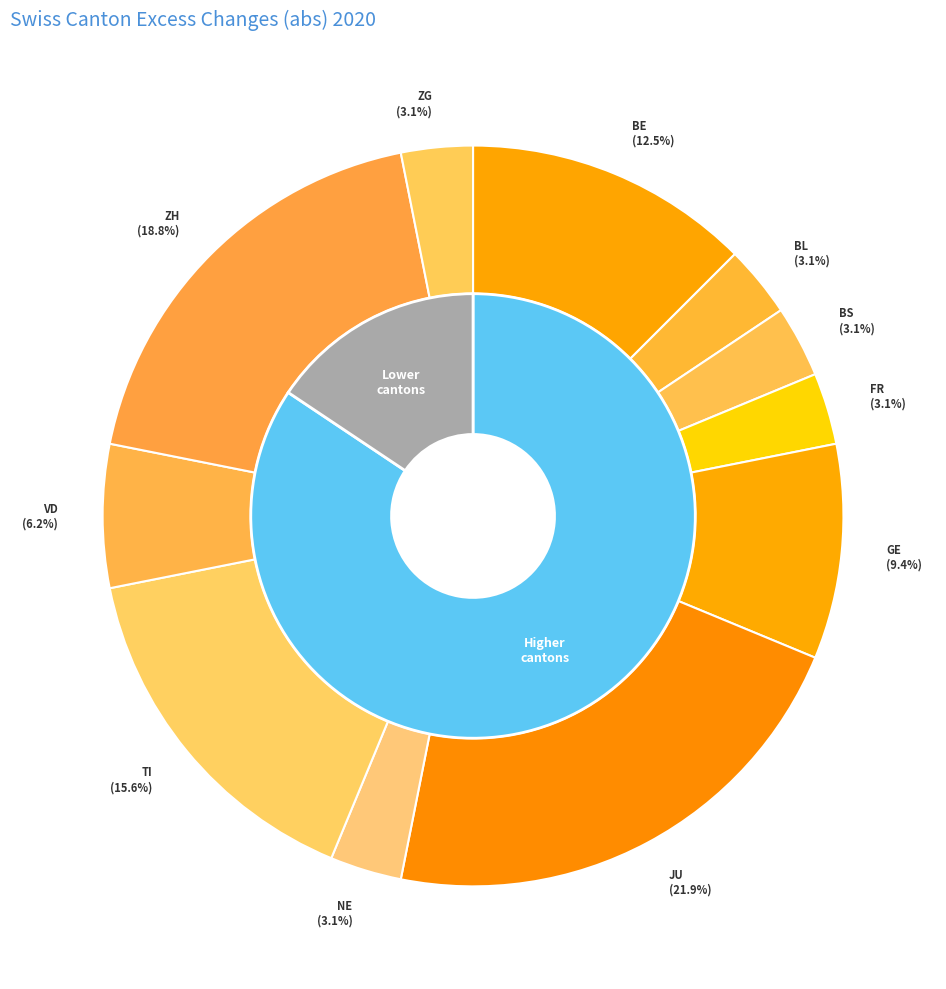

The FR slice represents 1% of the pie. True or false?

False